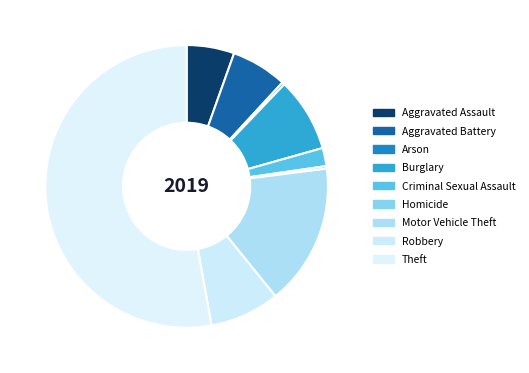

To the nearest percent, what is the difference between the Motor Vehicle Theft and Aggravated Battery slice percentages?

10%